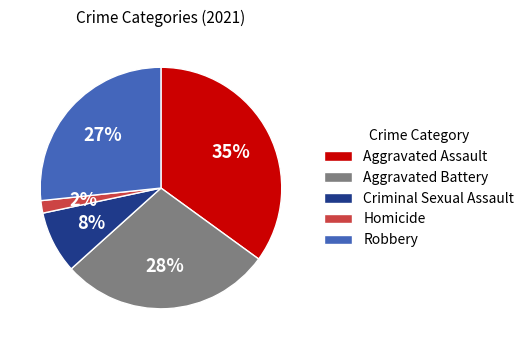

What percentage is the Robbery slice, to the nearest percent?

27%